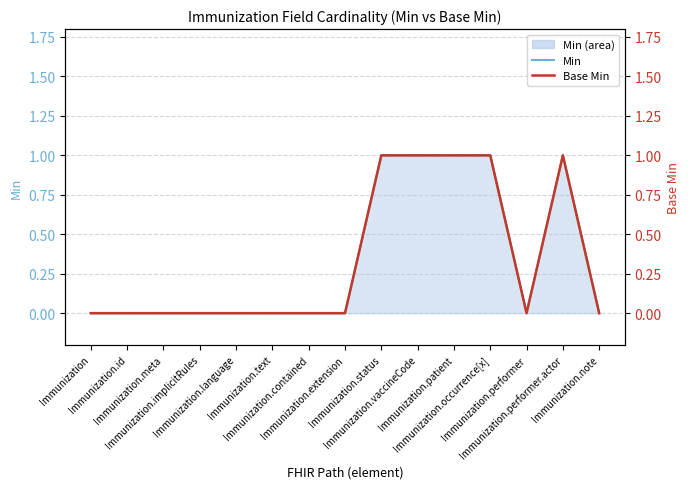

Does the chart have visible grid lines?

Yes